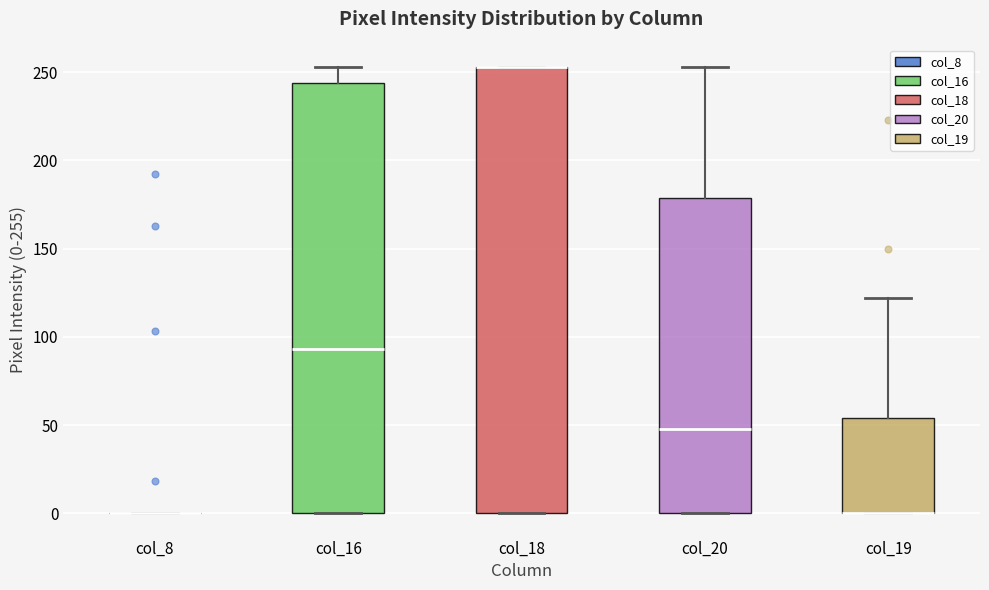

Where is the lower edge of the box for col_19 on the y-axis? The values are not printed on the chart, so give them approximately, as read against the axis.

0